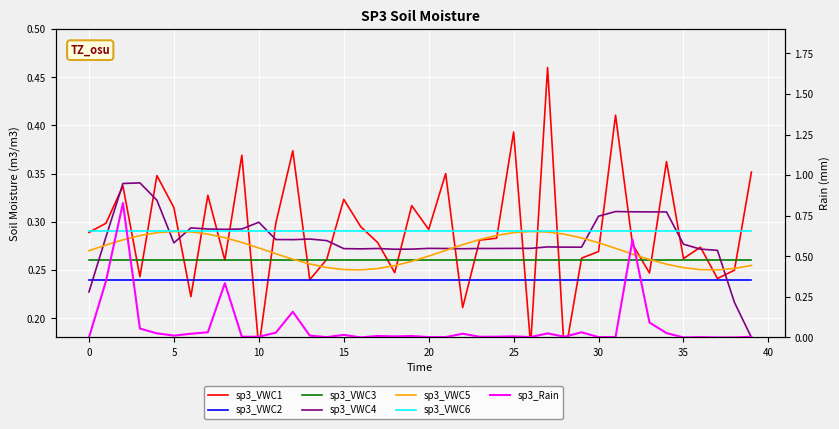

What is the greatest value displayed?

0.8